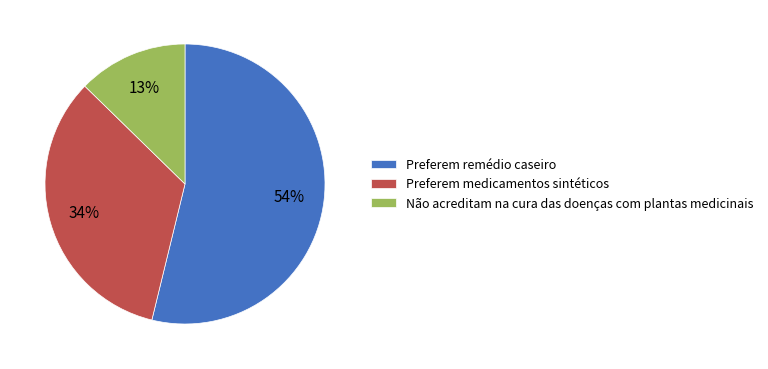

Which category has the biggest portion of the pie?

Preferem remédio caseiro